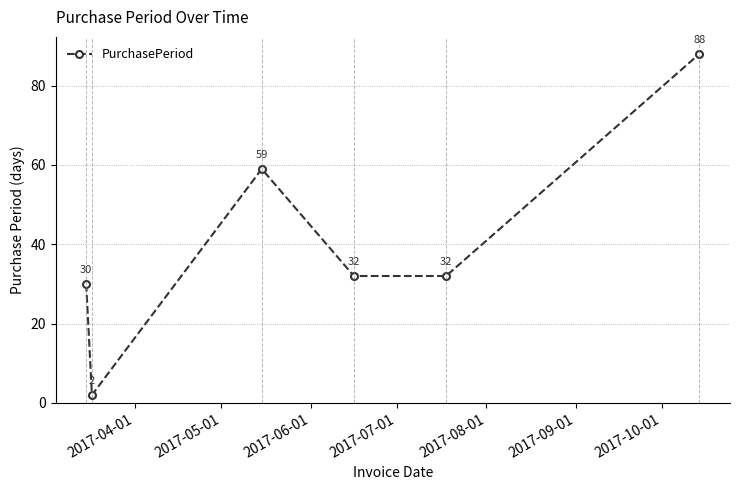

What is the greatest value displayed?

88